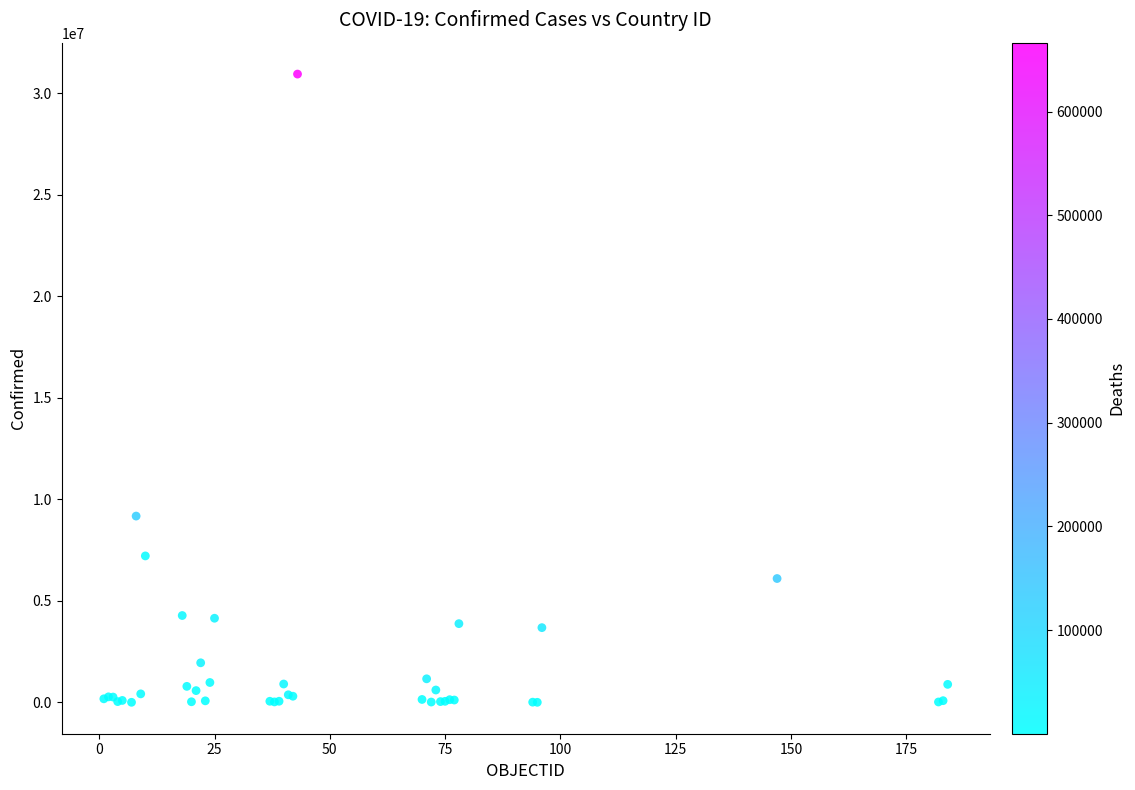

What Y value in the scatter plot is closest to 15476400?

9178795